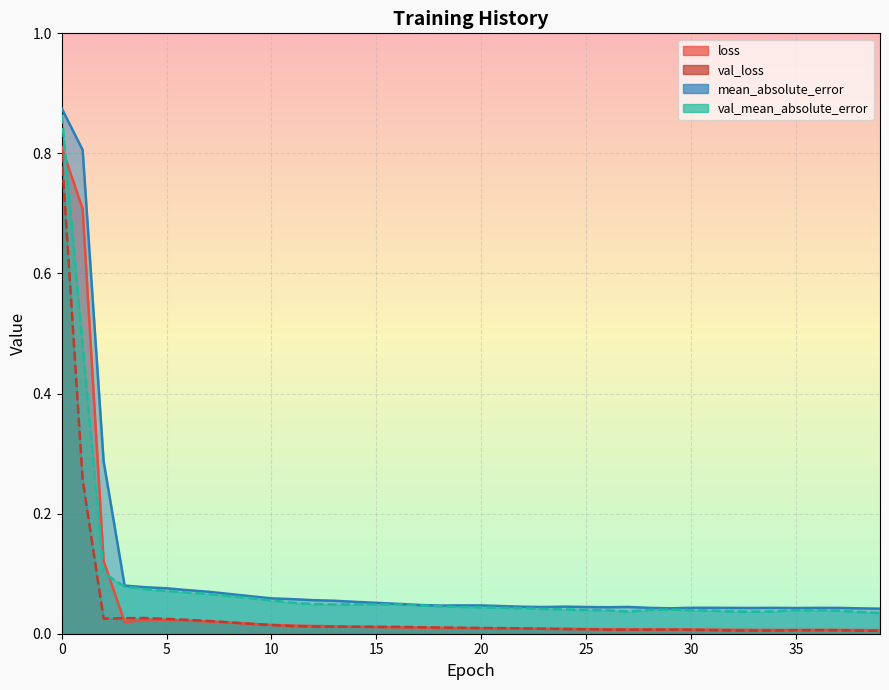

At how many categories does at least one series exceed 0?

40